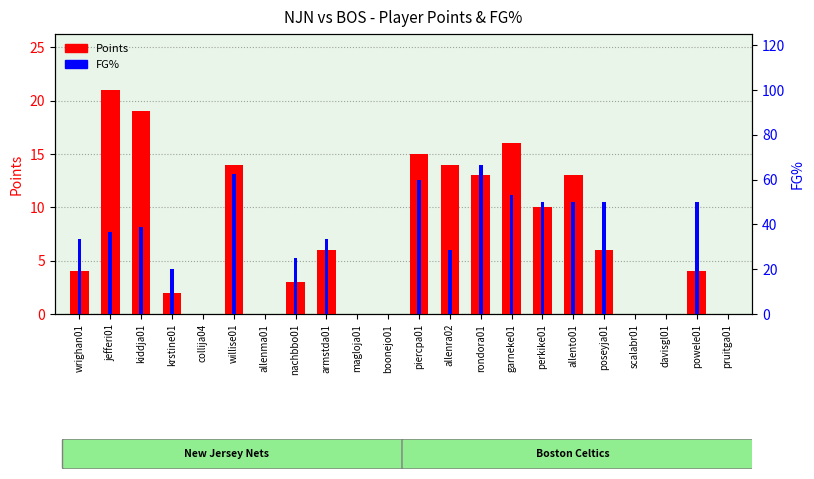

Rank the series at garneke01 from lowest to highest value.

Points, FG%